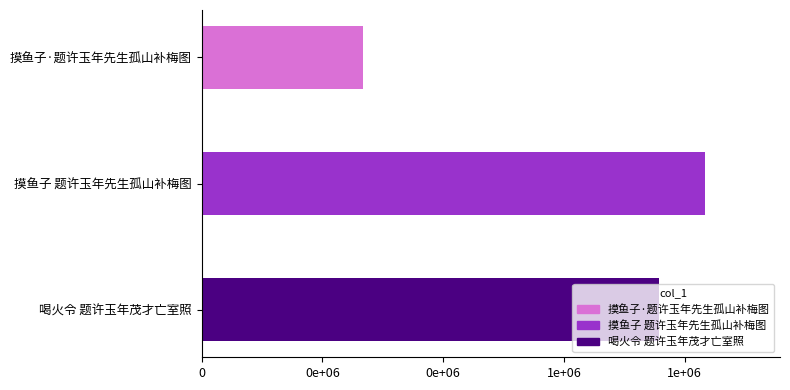

What is the label of the 1st bar from the left?

摸鱼子·题许玉年先生孤山补梅图